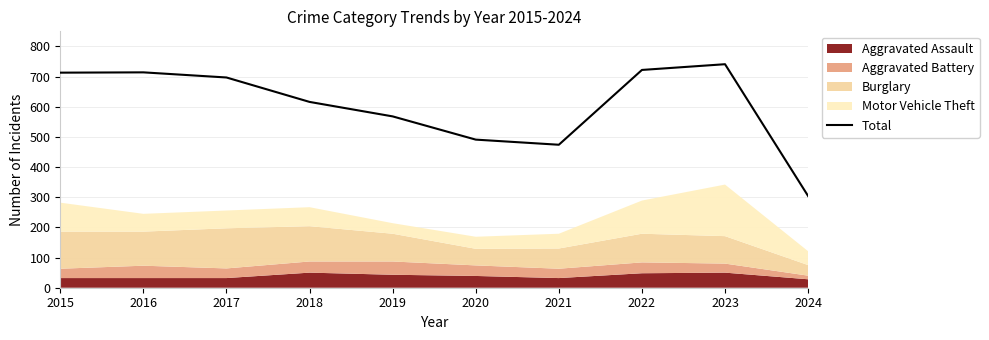

How many values are below 697?

5